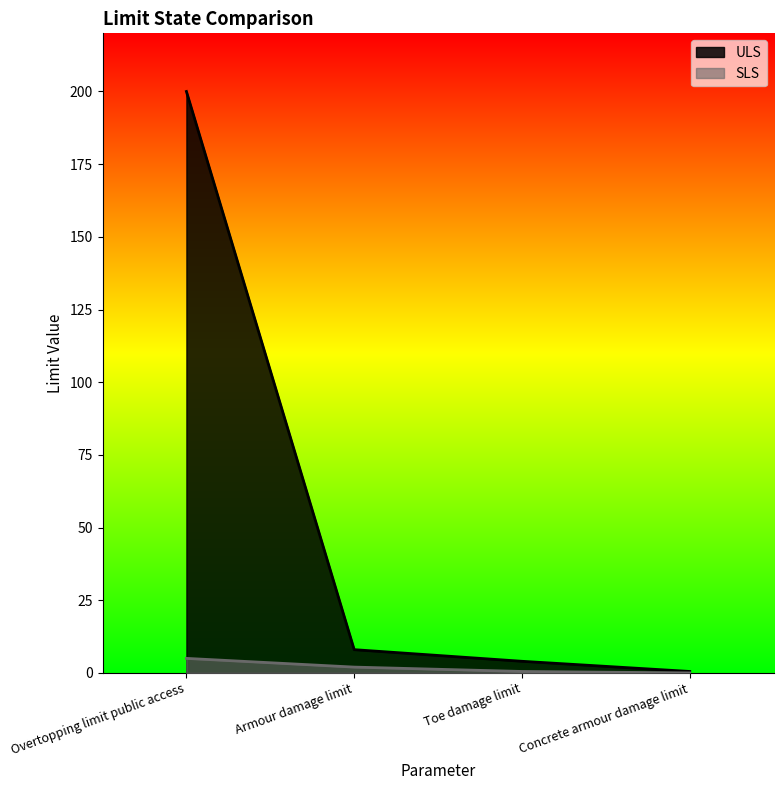

How many values in the ULS series are below 8?

2